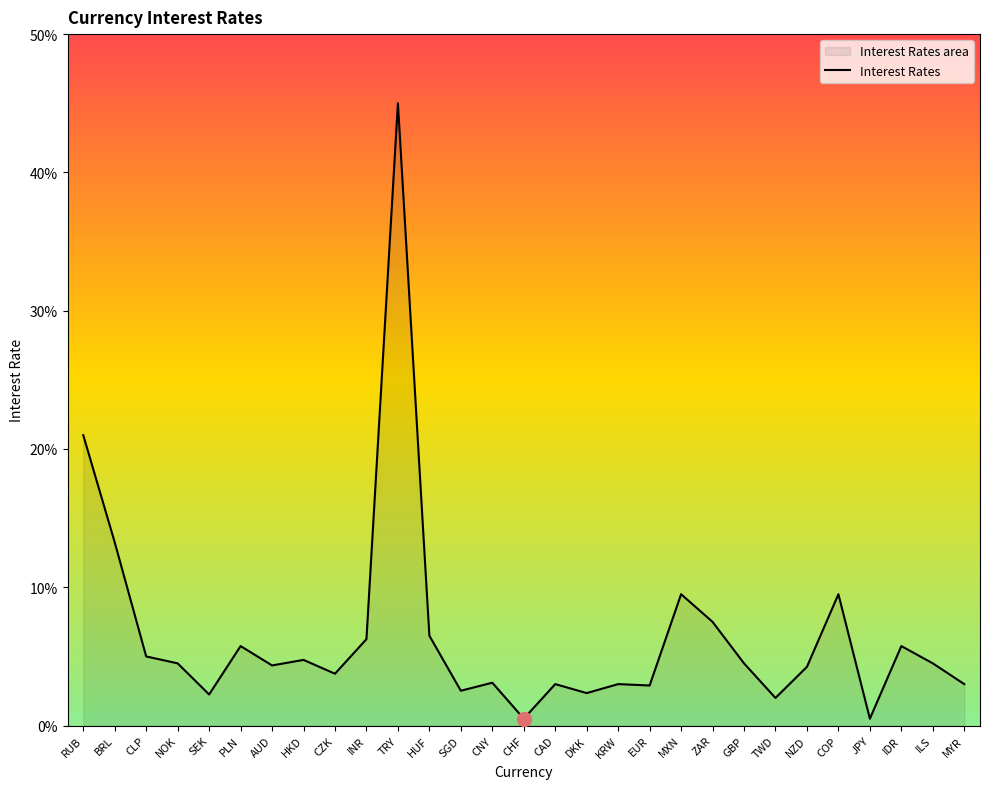

Rank the categories by value from lowest to highest.

CHF, JPY, TWD, SEK, DKK, SGD, EUR, CAD, KRW, MYR, CNY, CZK, NZD, AUD, NOK, GBP, ILS, HKD, CLP, PLN, IDR, INR, HUF, ZAR, MXN, COP, BRL, RUB, TRY